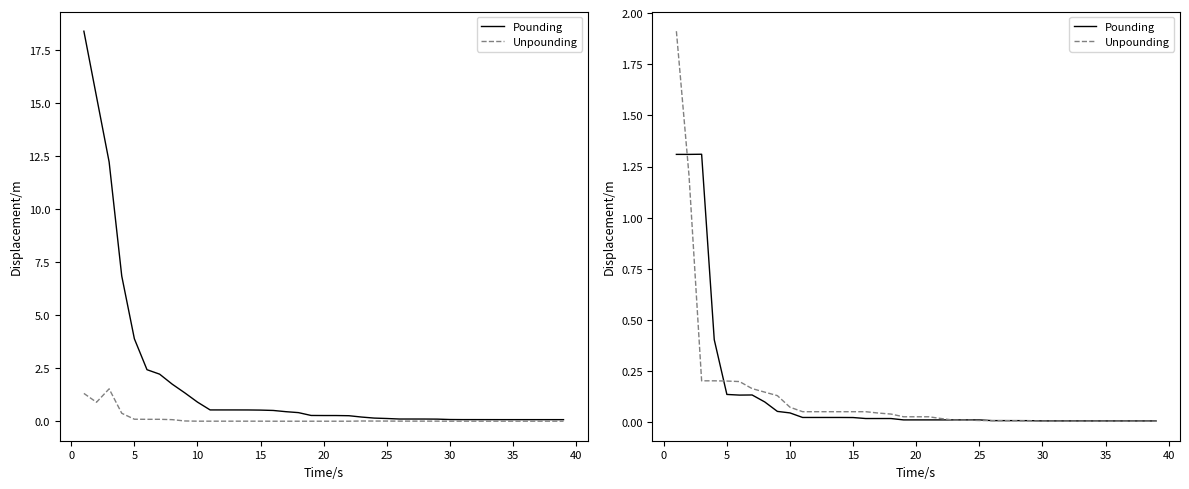

Which series has the largest total across all categories?

Pounding